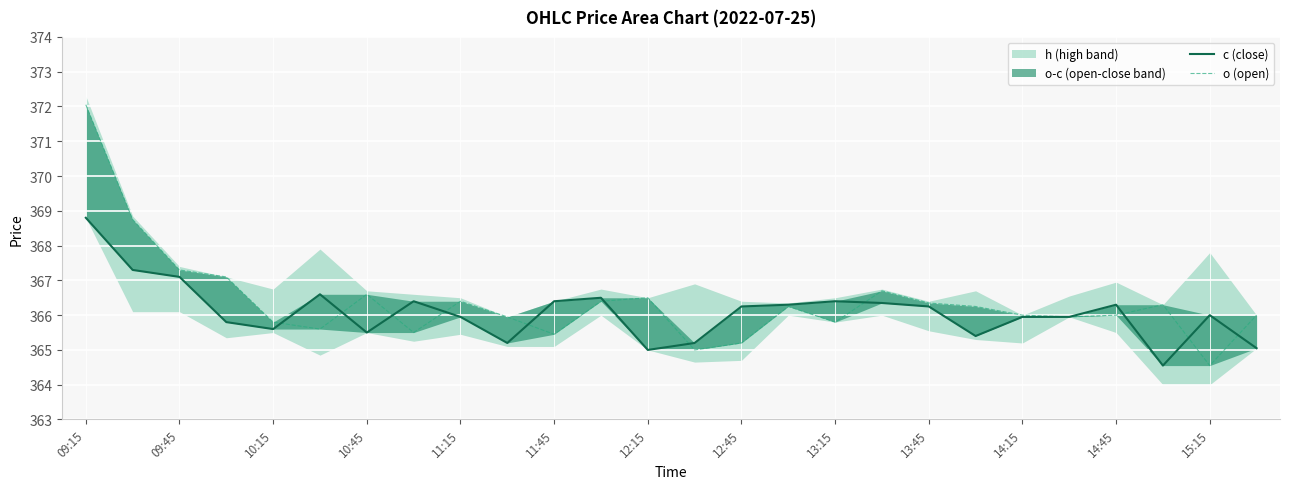

What is the minimum value for c (close)?

364.6